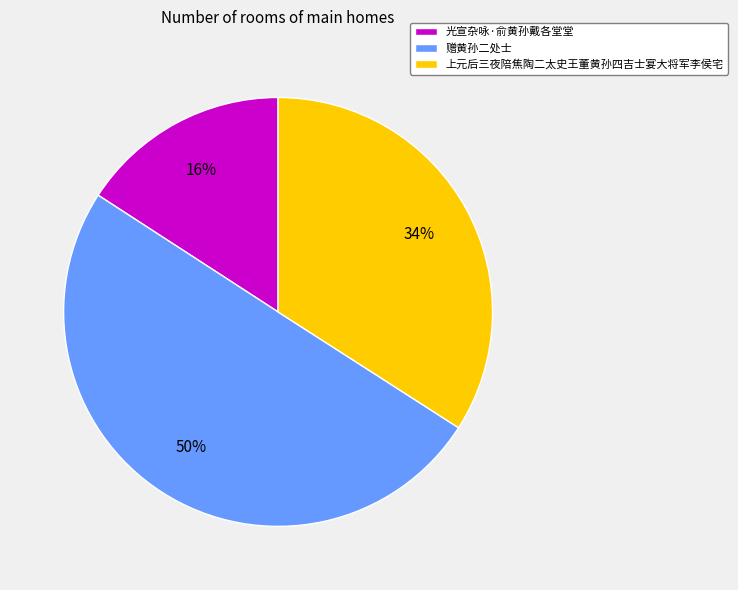

What is the largest slice in the pie chart?

赠黄孙二处士